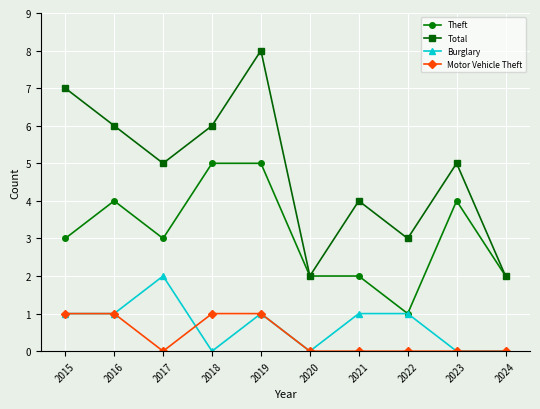

Reading right to left, transcribe all the data shown in this chart.

Theft: 2	4	1	2	2	5	5	3	4	3
Total: 2	5	3	4	2	8	6	5	6	7
Burglary: 0	0	1	1	0	1	0	2	1	1
Motor Vehicle Theft: 0	0	0	0	0	1	1	0	1	1